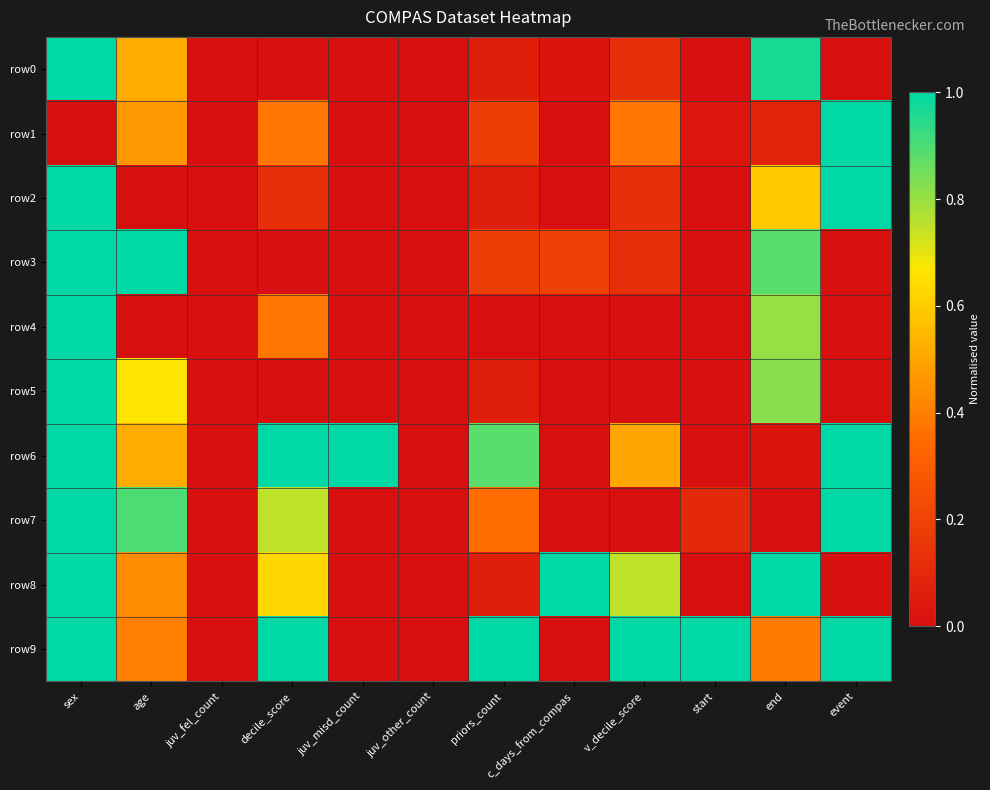

Reading left to right, transcribe all the data shown in this chart.

row0: sex=1.0	age=0.5	juv_fel_count=0.0	decile_score=0.0	juv_misd_count=0.0	juv_other_count=0.0	priors_count=0.1	c_days_from_compas=0.0	v_decile_score=0.1	start=0.0	end=1.0	event=0.0
row1: sex=0.0	age=0.5	juv_fel_count=0.0	decile_score=0.4	juv_misd_count=0.0	juv_other_count=0.0	priors_count=0.2	c_days_from_compas=0.0	v_decile_score=0.4	start=0.0	end=0.1	event=1.0
row2: sex=1.0	age=0.0	juv_fel_count=0.0	decile_score=0.1	juv_misd_count=0.0	juv_other_count=0.0	priors_count=0.1	c_days_from_compas=0.0	v_decile_score=0.1	start=0.0	end=0.6	event=1.0
row3: sex=1.0	age=1.0	juv_fel_count=0.0	decile_score=0.0	juv_misd_count=0.0	juv_other_count=0.0	priors_count=0.2	c_days_from_compas=0.2	v_decile_score=0.1	start=0.0	end=0.9	event=0.0
row4: sex=1.0	age=0.0	juv_fel_count=0.0	decile_score=0.4	juv_misd_count=0.0	juv_other_count=0.0	priors_count=0.0	c_days_from_compas=0.0	v_decile_score=0.0	start=0.0	end=0.8	event=0.0
row5: sex=1.0	age=0.7	juv_fel_count=0.0	decile_score=0.0	juv_misd_count=0.0	juv_other_count=0.0	priors_count=0.1	c_days_from_compas=0.0	v_decile_score=0.0	start=0.0	end=0.8	event=0.0
row6: sex=1.0	age=0.5	juv_fel_count=0.0	decile_score=1.0	juv_misd_count=1.0	juv_other_count=0.0	priors_count=0.9	c_days_from_compas=0.0	v_decile_score=0.5	start=0.0	end=0.0	event=1.0
row7: sex=1.0	age=0.9	juv_fel_count=0.0	decile_score=0.8	juv_misd_count=0.0	juv_other_count=0.0	priors_count=0.4	c_days_from_compas=0.0	v_decile_score=0.0	start=0.1	end=0.0	event=1.0
row8: sex=1.0	age=0.4	juv_fel_count=0.0	decile_score=0.6	juv_misd_count=0.0	juv_other_count=0.0	priors_count=0.1	c_days_from_compas=1.0	v_decile_score=0.8	start=0.0	end=1.0	event=0.0
row9: sex=1.0	age=0.4	juv_fel_count=0.0	decile_score=1.0	juv_misd_count=0.0	juv_other_count=0.0	priors_count=1.0	c_days_from_compas=0.0	v_decile_score=1.0	start=1.0	end=0.4	event=1.0